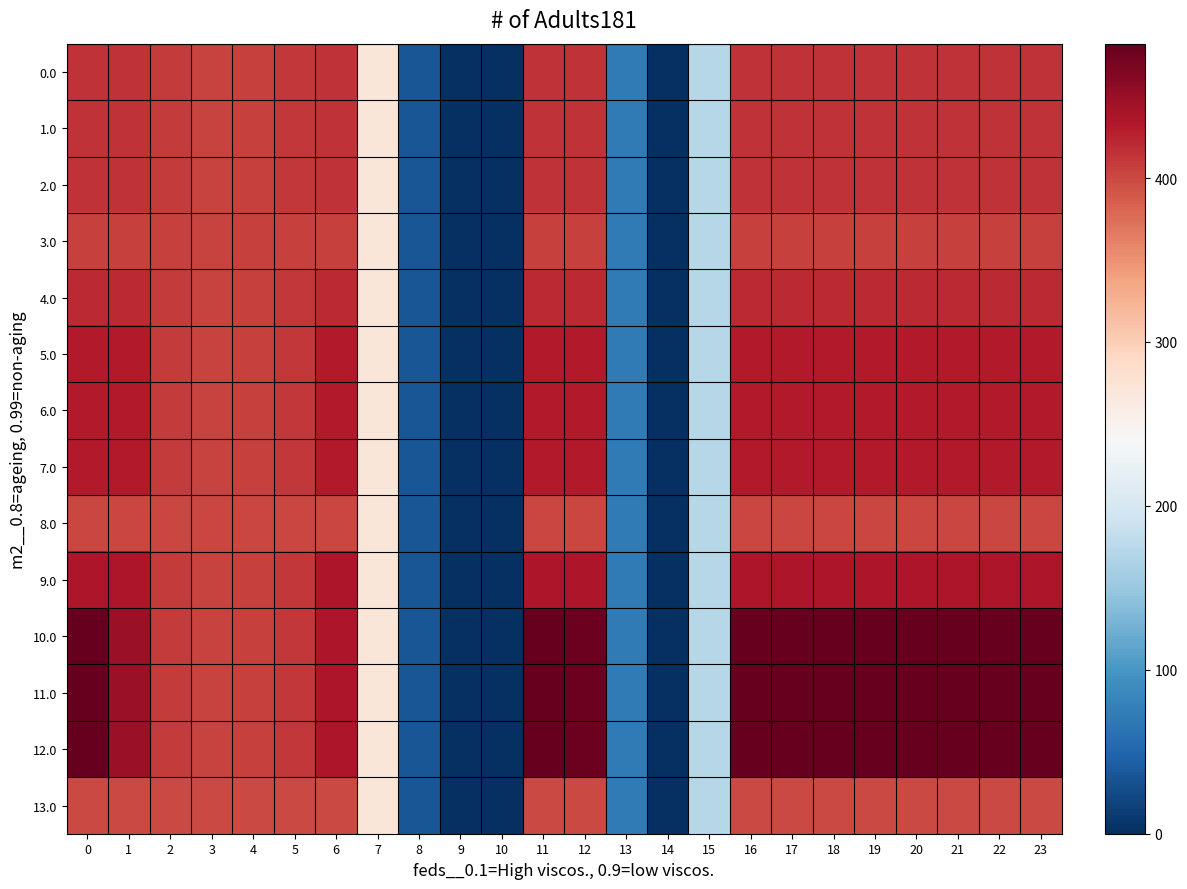

At how many categories does at least one series exceed 256?

18